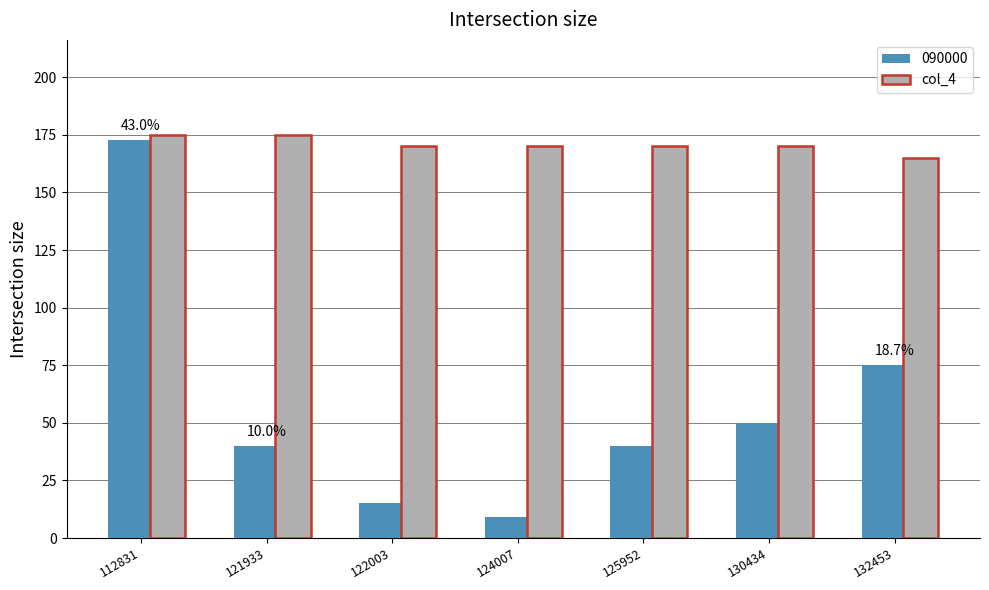

Between 124007 and 125952, which series saw the biggest shift?

090000